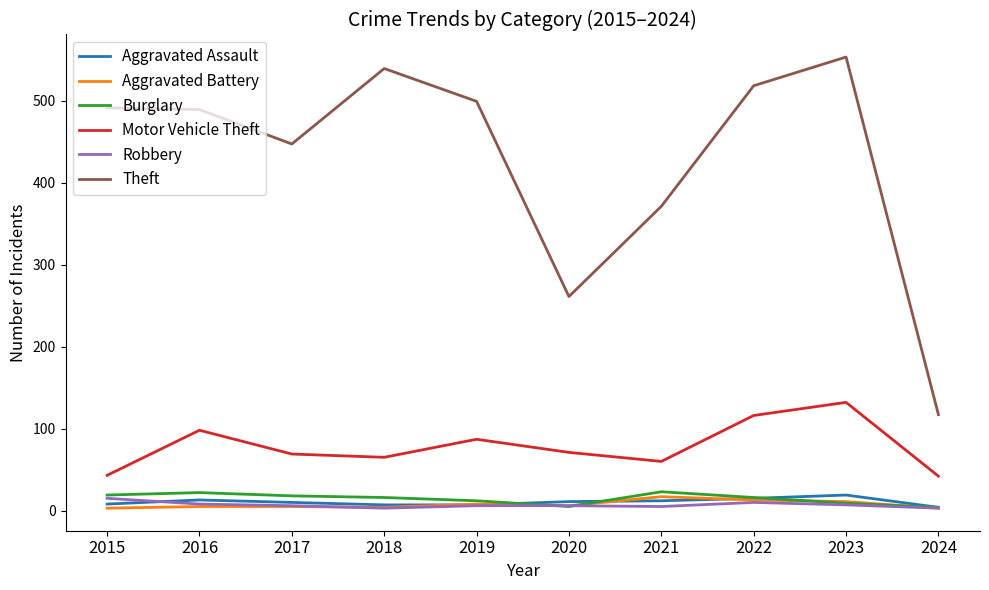

What is the greatest value displayed?

553